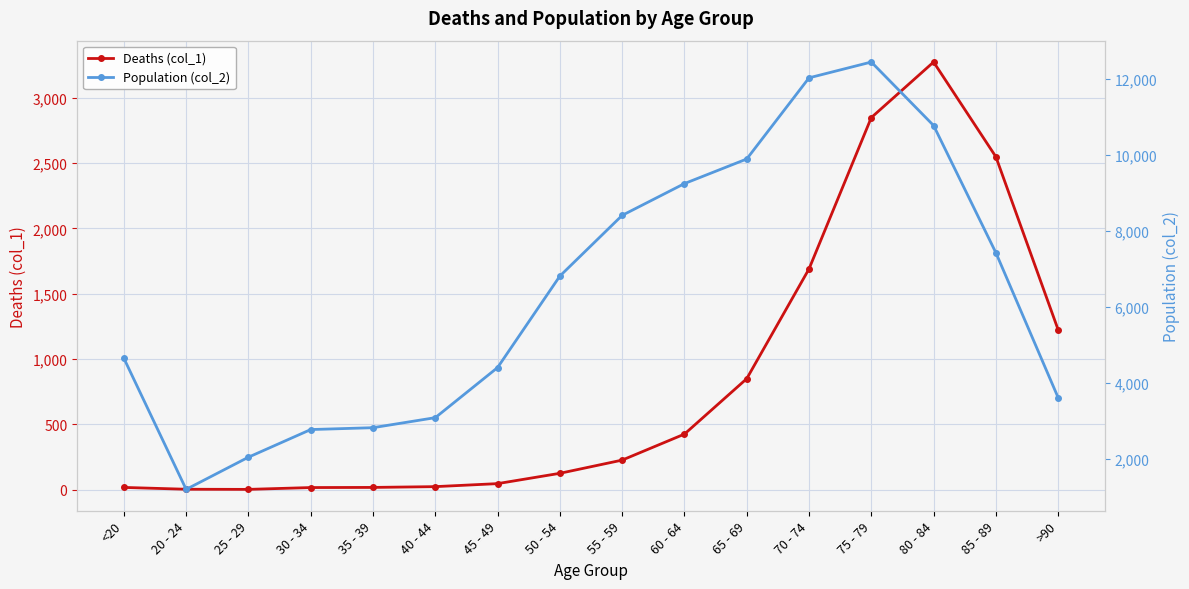

True or false: Population (col_2) and Deaths (col_1) intersect in this chart.

False